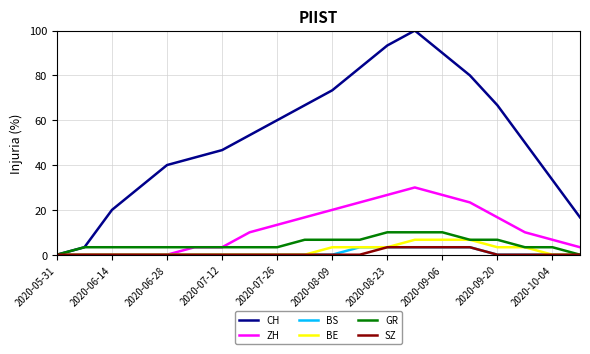

Which series has the largest total across all categories?

CH